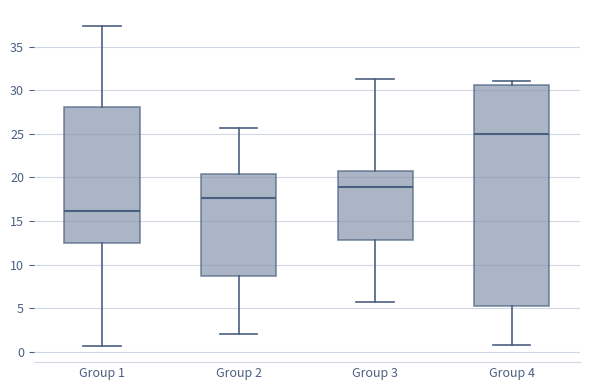

Reading left to right, read every box against the y-axis: the position of its median line, the range the box covers, and the ends of its whiskers. The values are not printed on the chart, so give them approximately, as read against the axis.

Group 1: median 16.0, box 12.5 to 28.0, whiskers 0.5 to 37.5
Group 2: median 17.5, box 8.5 to 20.5, whiskers 2.0 to 25.5
Group 3: median 19.0, box 13.0 to 21.0, whiskers 5.5 to 31.5
Group 4: median 25.0, box 5.5 to 30.5, whiskers 1.0 to 31.0